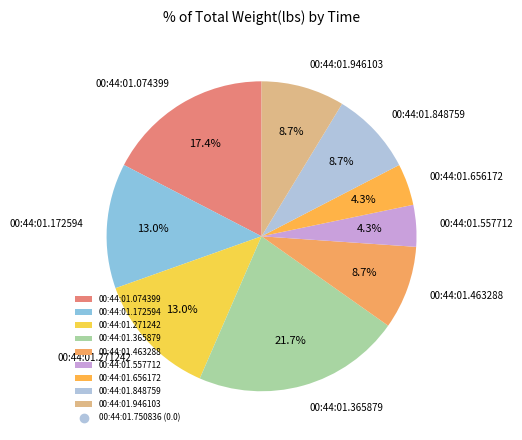

Count the number of slices in the pie.

9